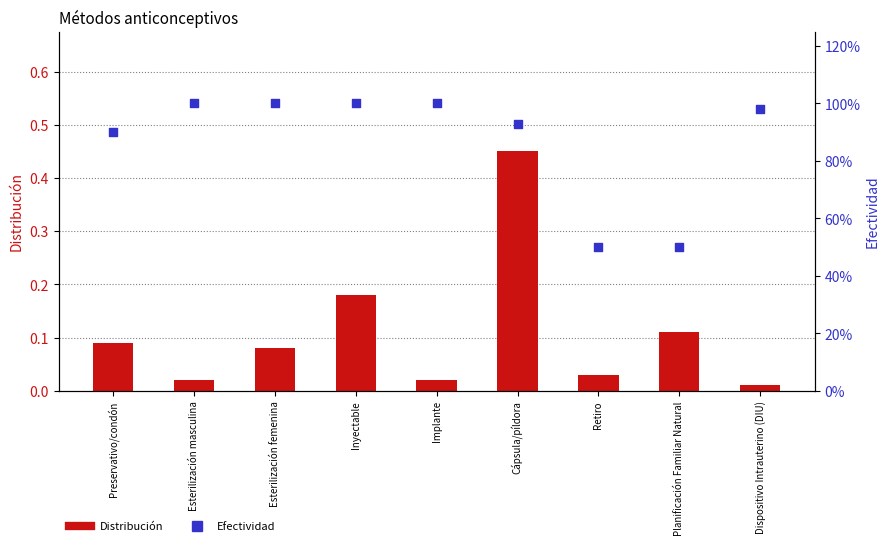

Is the value of Distribución at Retiro greater than the value of Efectividad at Cápsula/píldora?

No